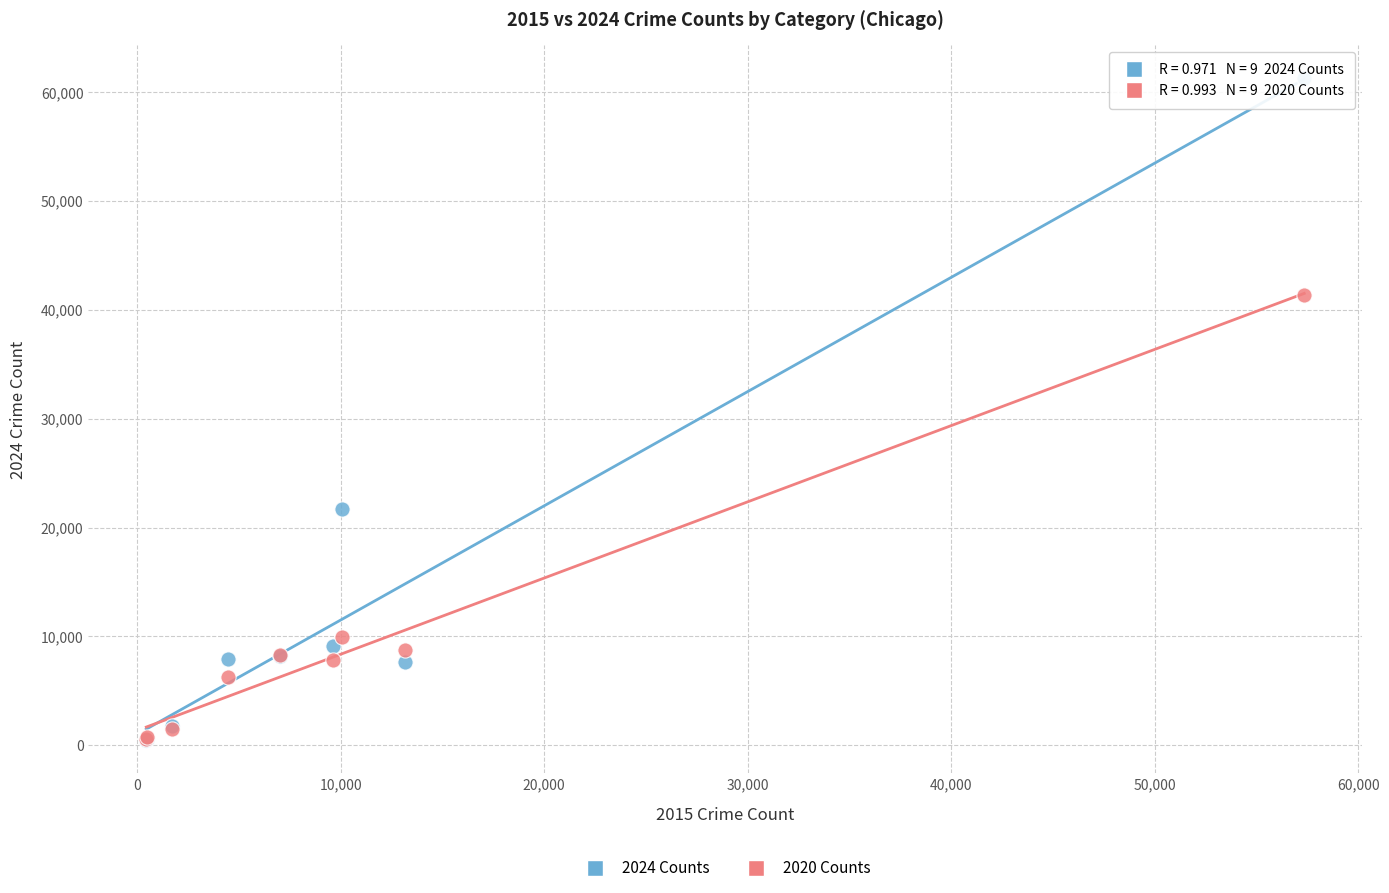

Across all series, what Y value is closest to 30876?

21709